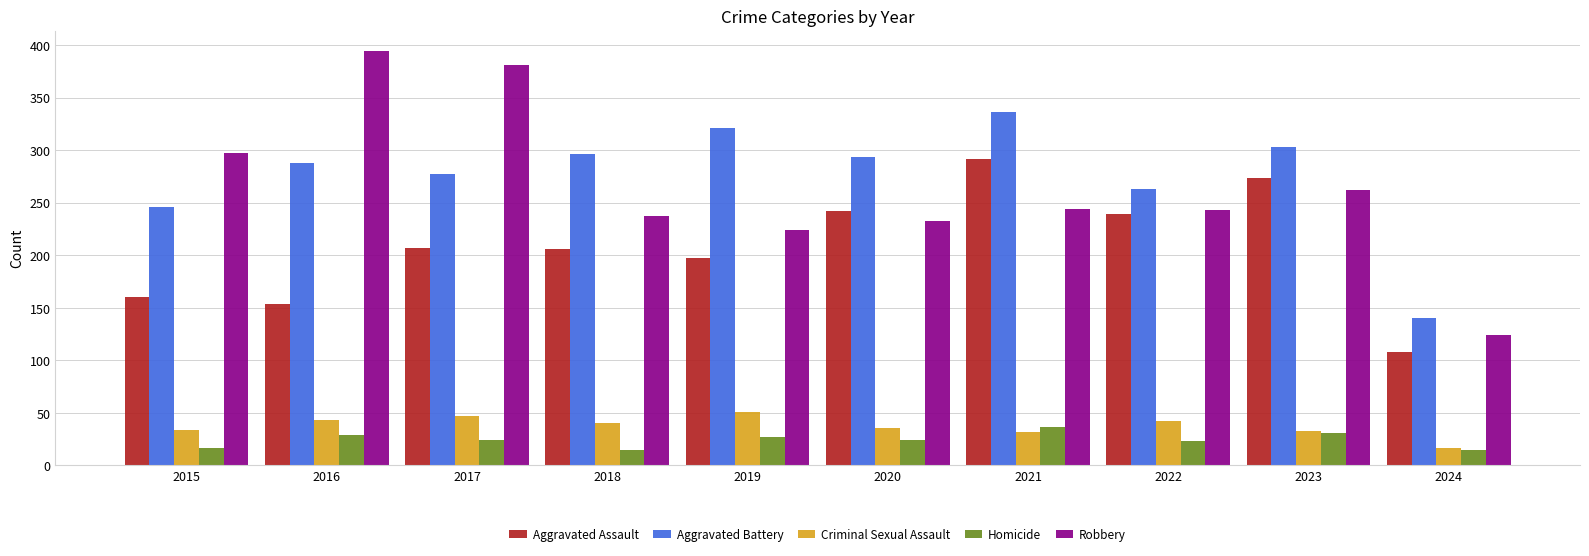

How many groups of bars are there?

10